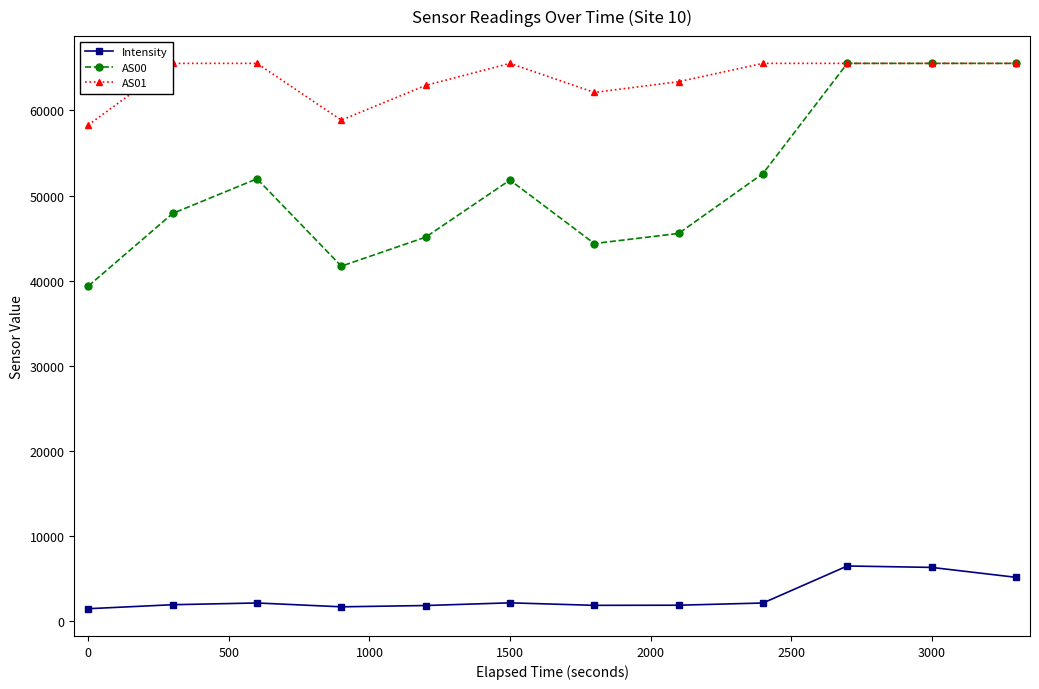

What is the sum of all AS01 values?

764376.0